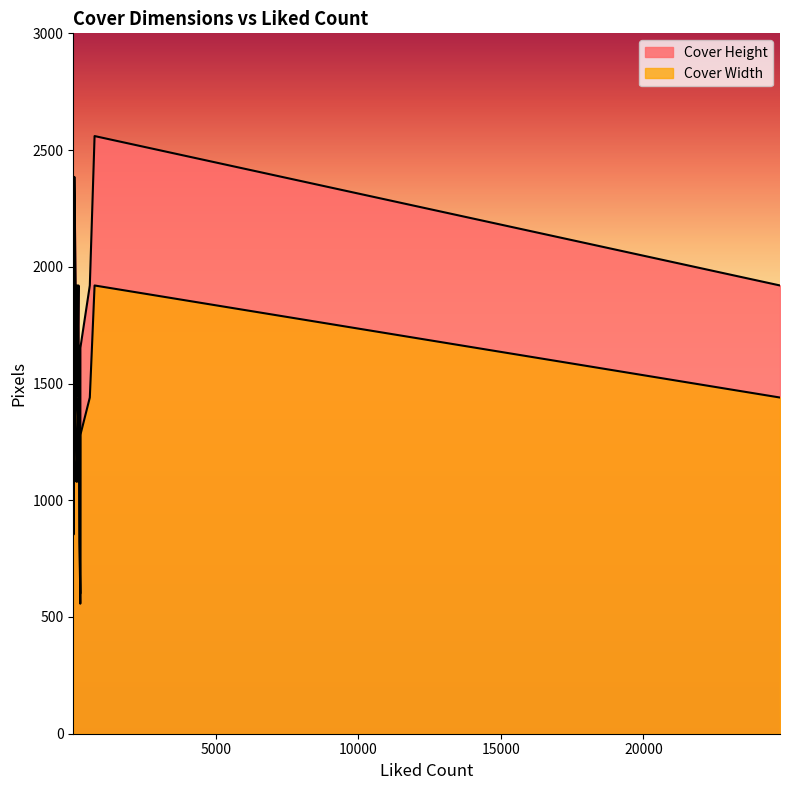

What is the label of the 16th point from the right?

42